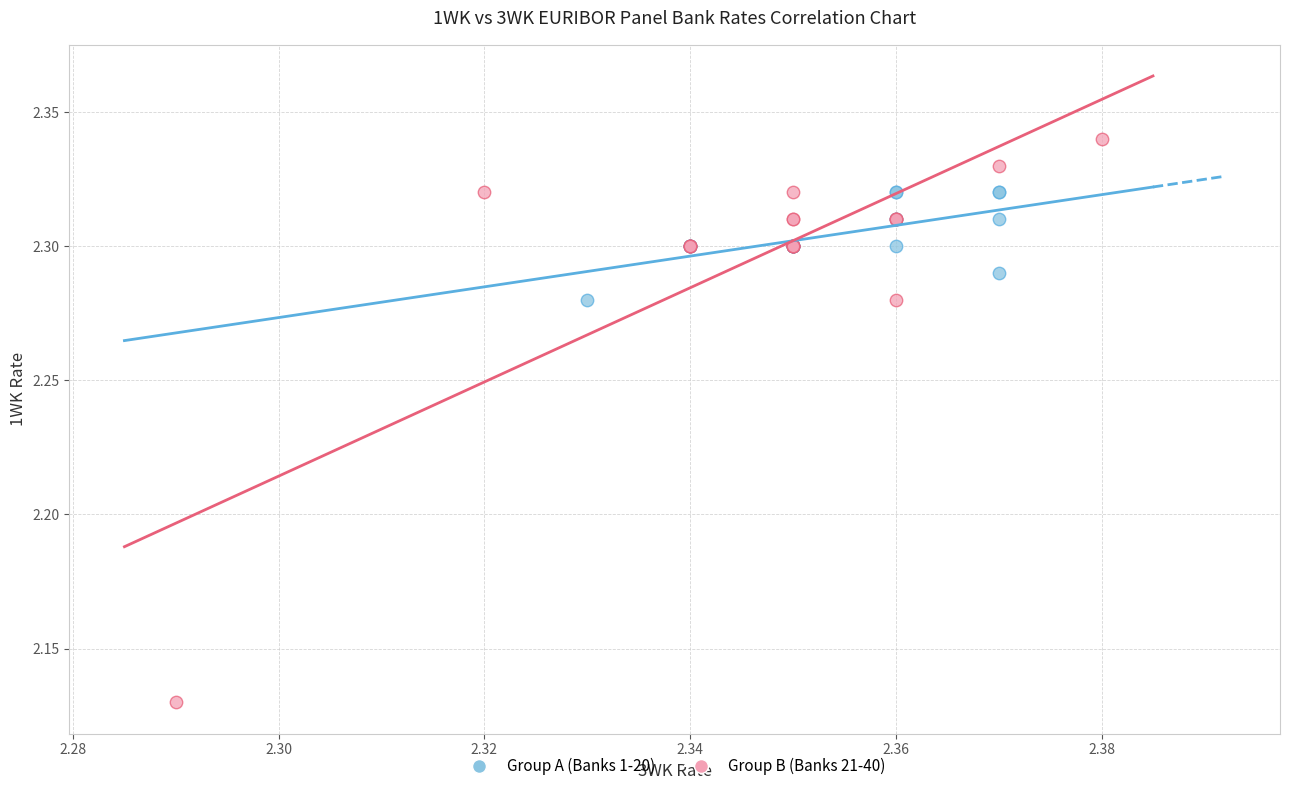

Which series has the widest spread of Y values?

Group B (Banks 21-40)